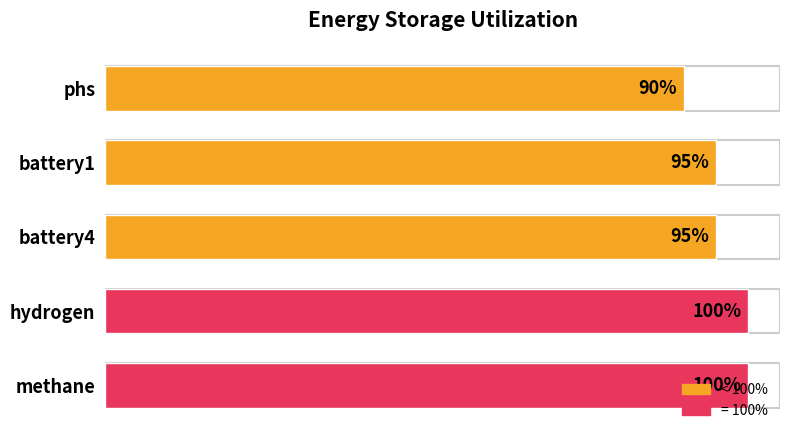

Are the bars horizontal?

Yes